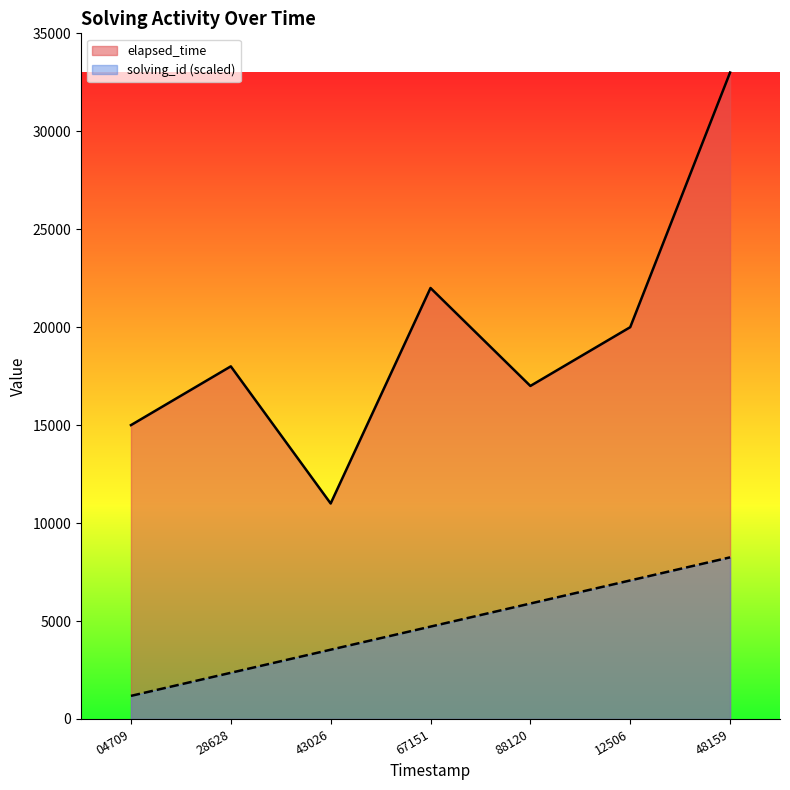

What is the value of the solving_id point at the 5th from the left?

5892.9